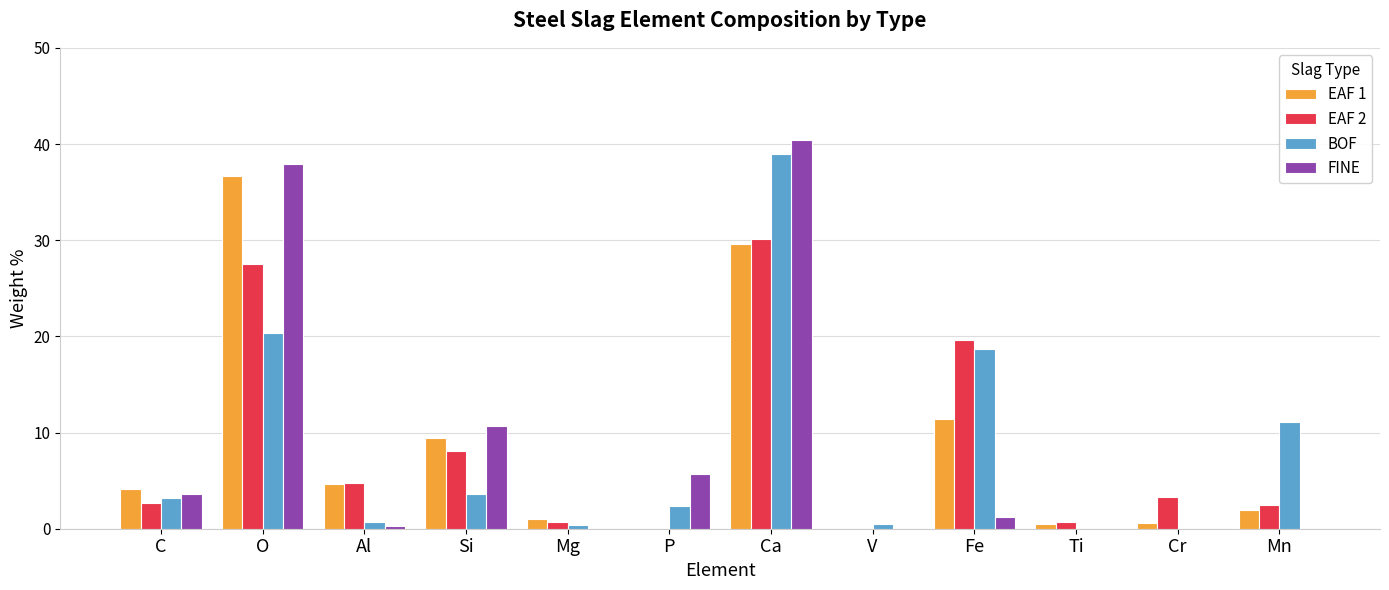

At which label is EAF 1 closest to 18?

Fe